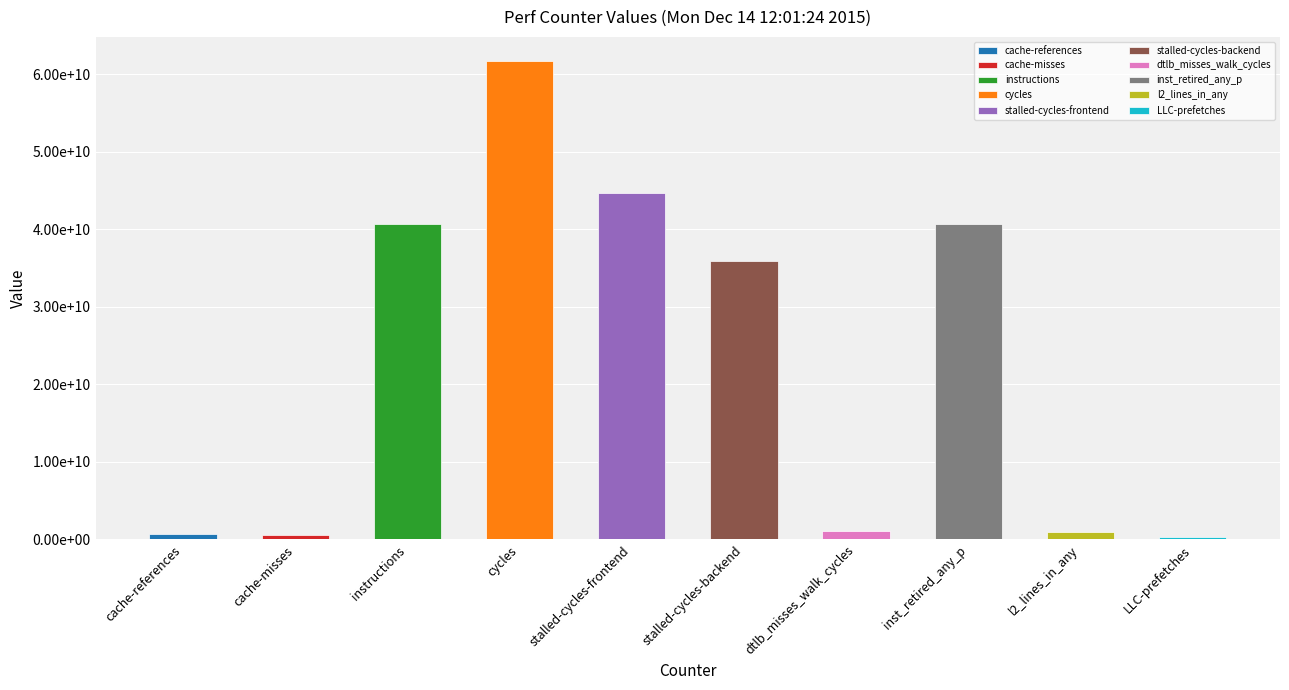

Approximately how many times larger is the value at stalled-cycles-frontend compared to LLC-prefetches?

141.1